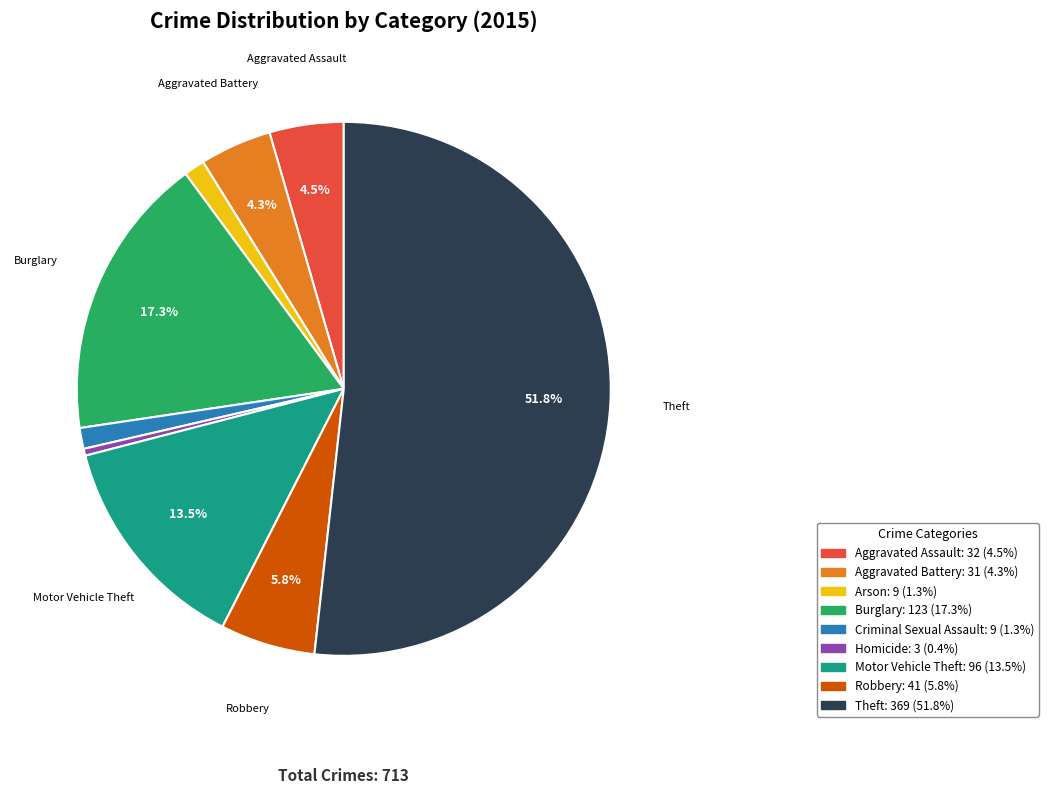

The Criminal Sexual Assault slice represents 16% of the pie. True or false?

False